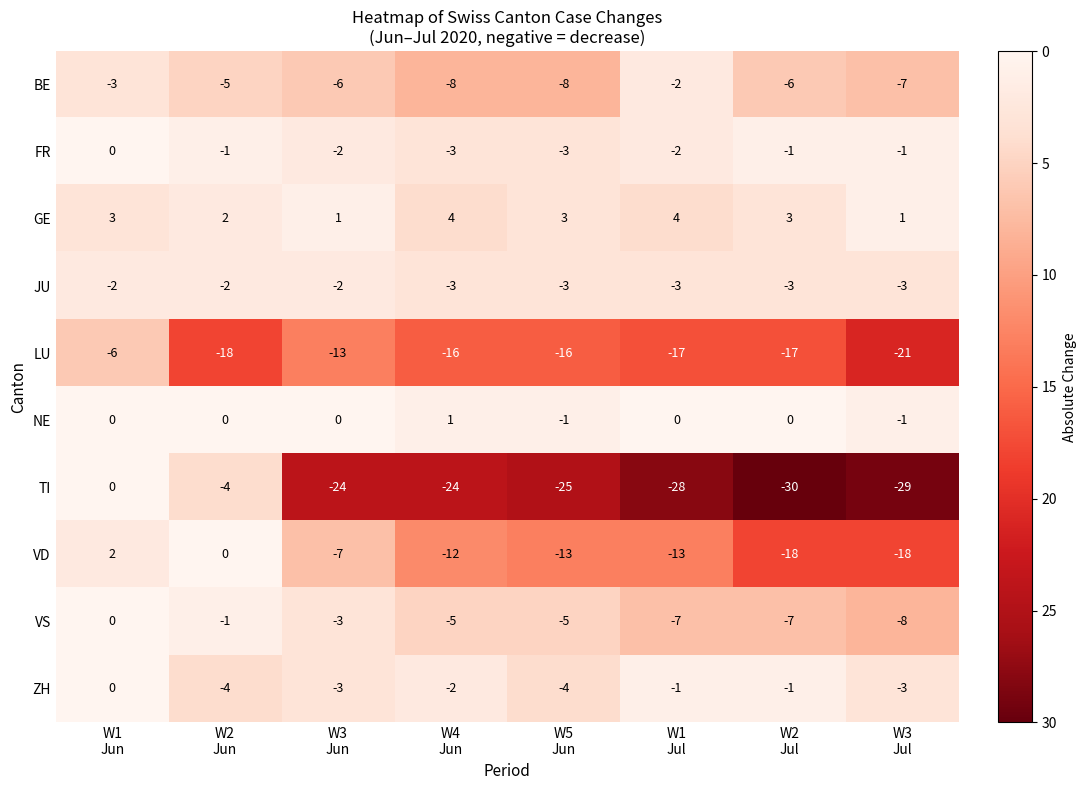

What is the total value across all series at W3
Jul?

-90